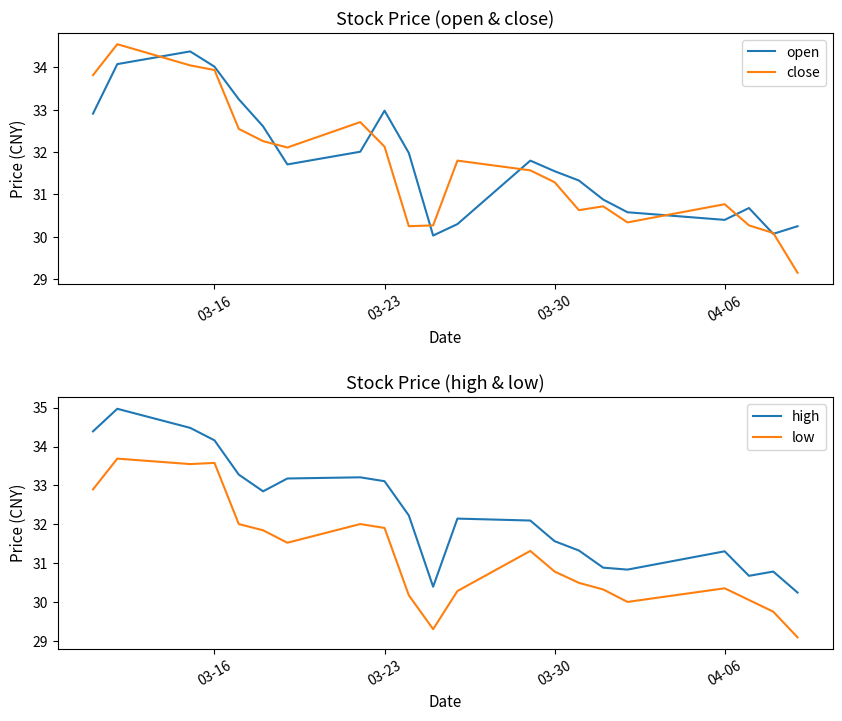

True or false: open and close intersect in this chart.

True